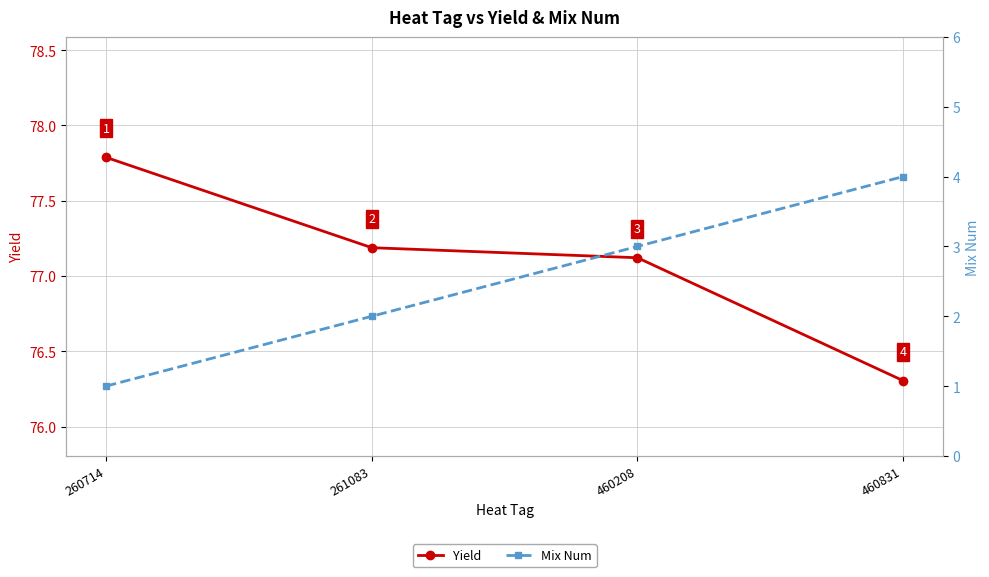

How many values in the Yield series are below 77?

1